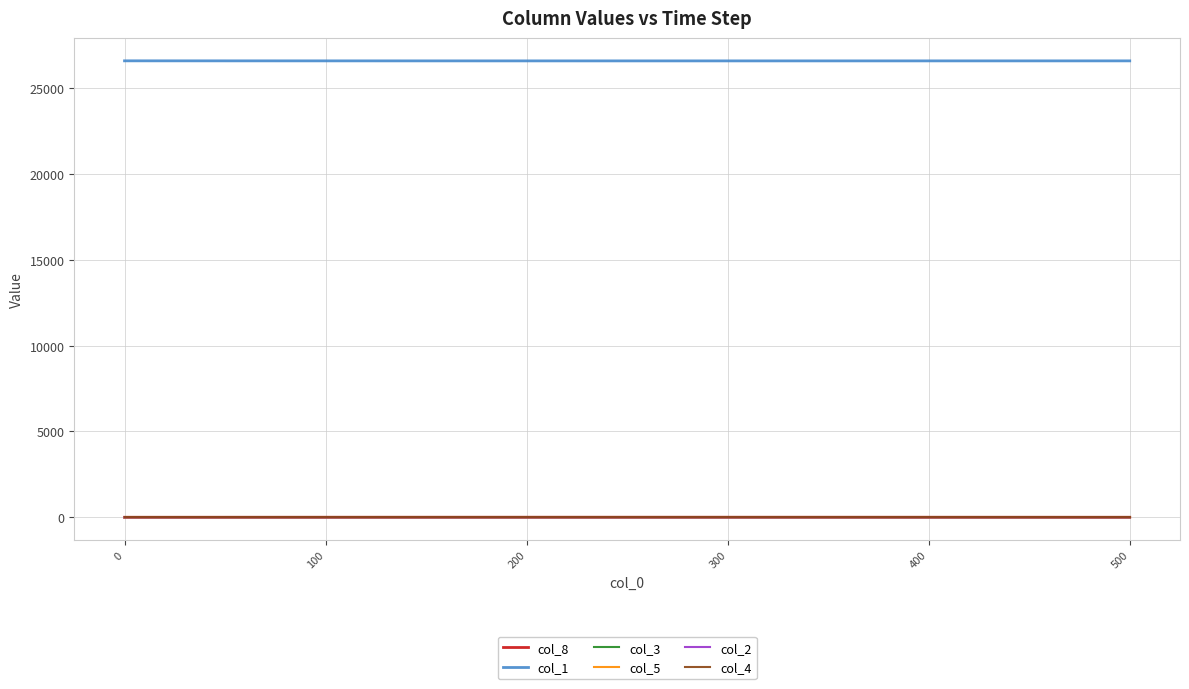

What is the maximum value shown in the chart?

26599.0